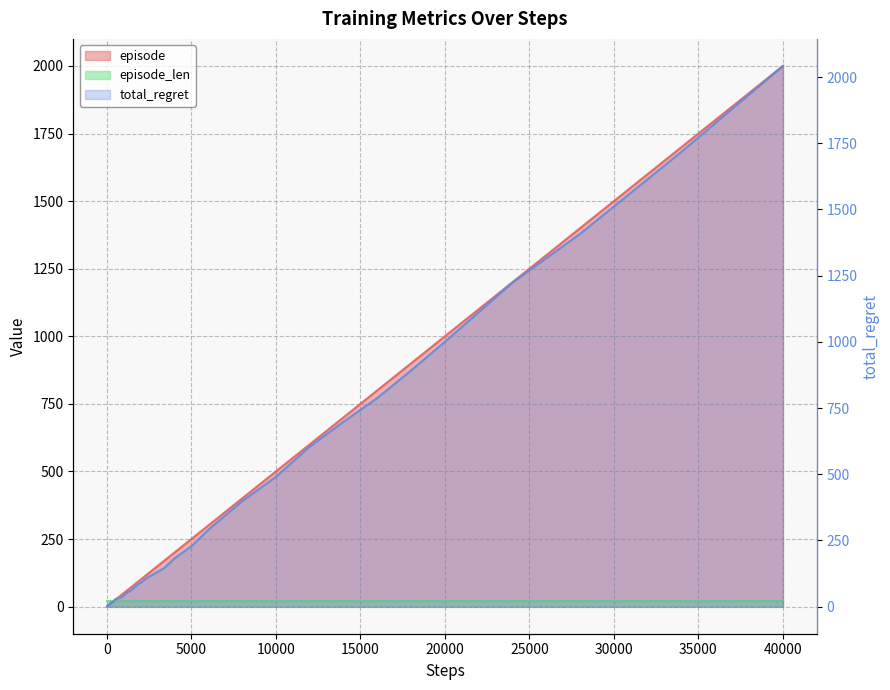

Is it true that total_regret equals 725 at 10000?

False